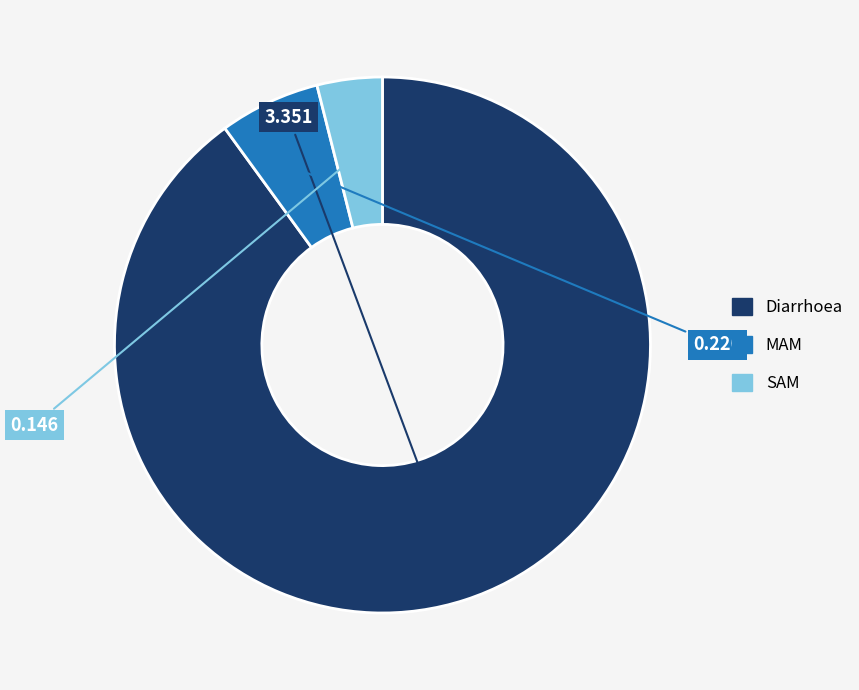

Which category has the smallest portion of the pie?

SAM